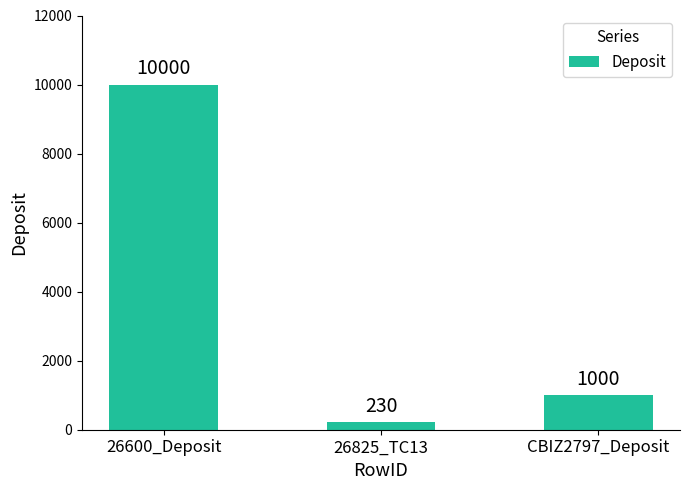

What value does the data have at 26825_TC13?

230